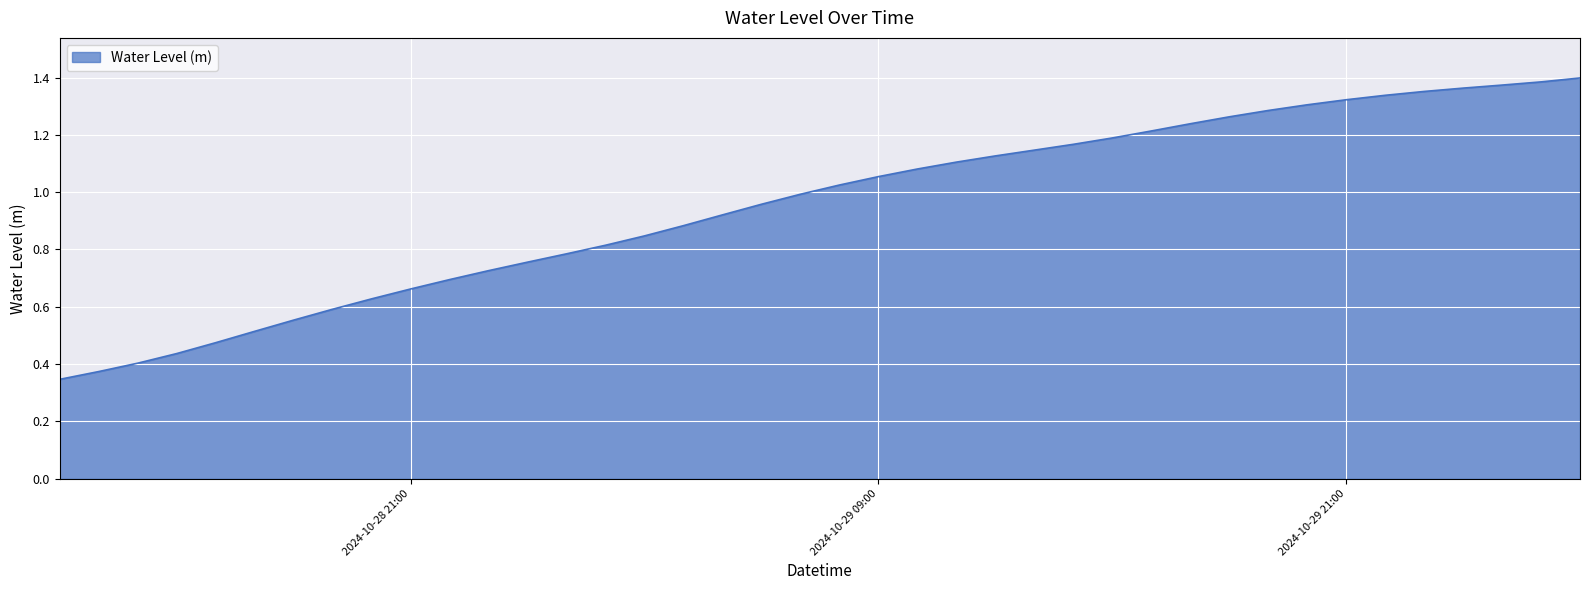

Does the chart display data point markers on the line(s)?

No